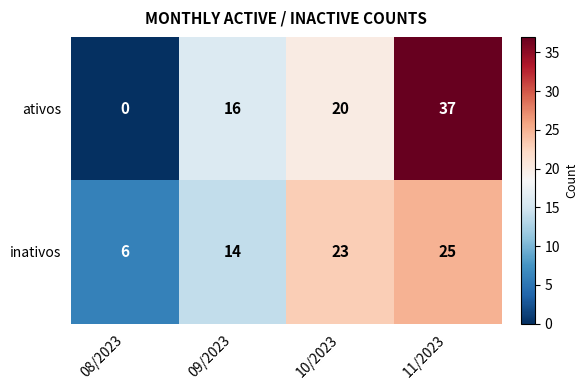

Reading right to left, what are all the values shown in this chart?

ativos: 11/2023=37	10/2023=20	09/2023=16	08/2023=0
inativos: 11/2023=25	10/2023=23	09/2023=14	08/2023=6